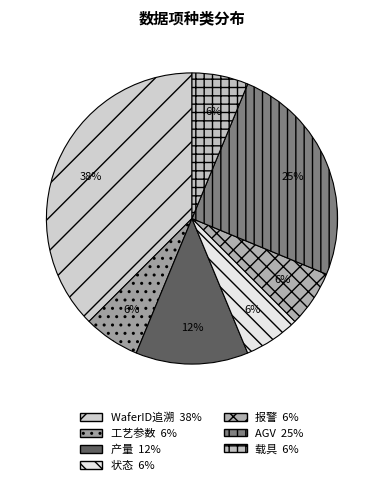

Count the number of slices in the pie.

7